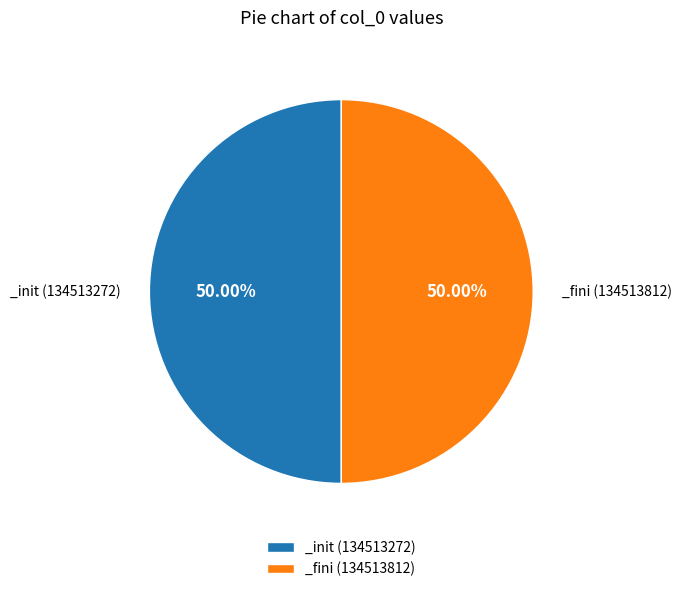

What is the ratio of the value at _init (134513272) to the value at _fini (134513812)?

1.0